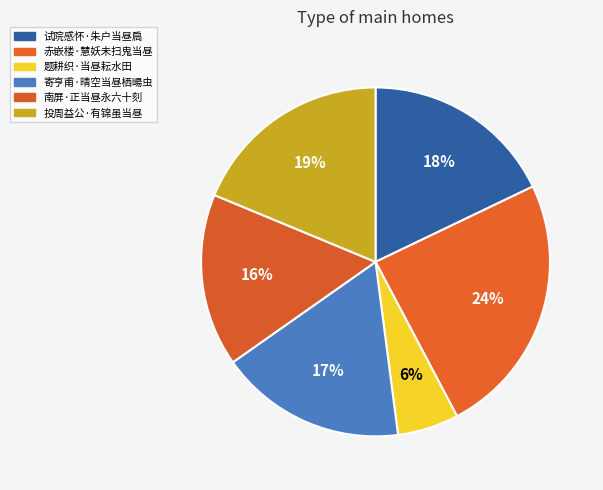

Which slice is the largest?

赤嵌楼·慧妖未扫鬼当昼